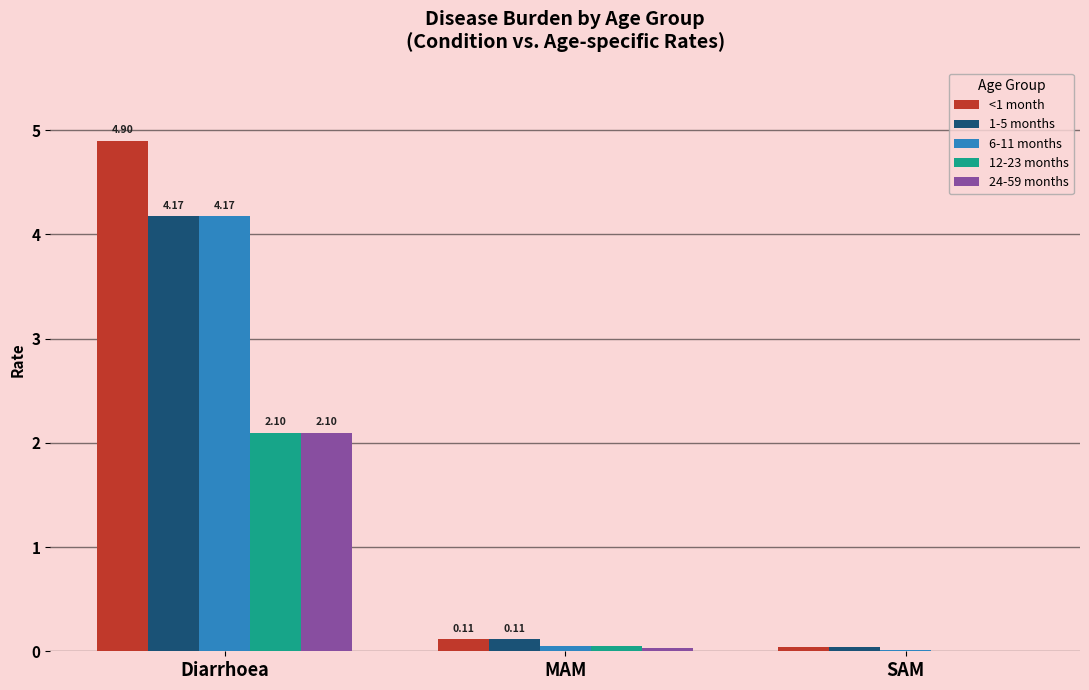

Are the bars horizontal?

No